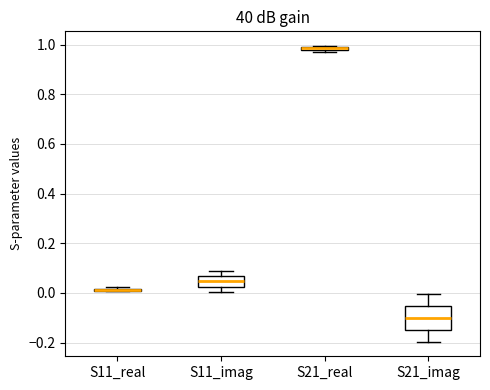

Where is the lower edge of the box for S11_real on the y-axis? The values are not printed on the chart, so give them approximately, as read against the axis.

0.00